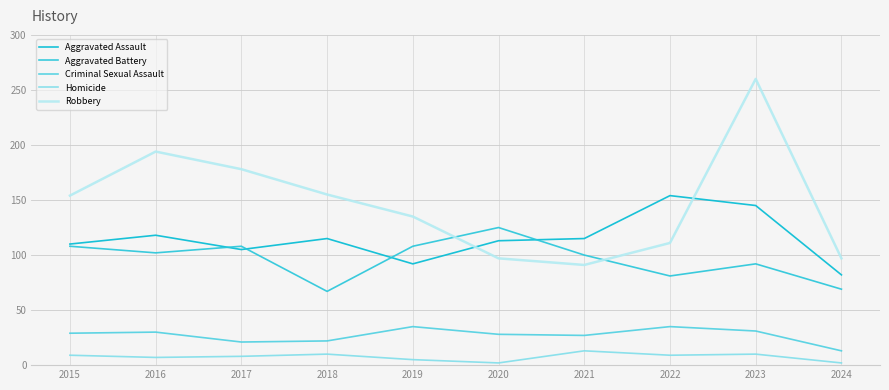

Is this an area chart (filled region under the line)?

No